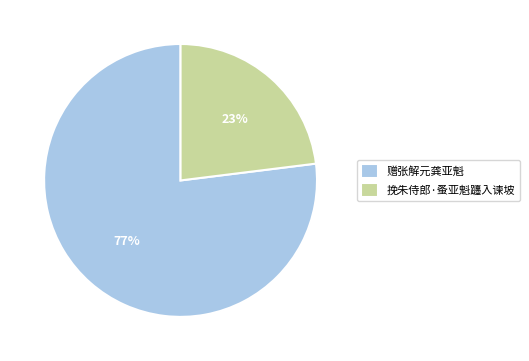

Between 赠张解元龚亚魁 and 挽朱侍郎·蚤亚魁躔入谏坡, which is larger?

赠张解元龚亚魁